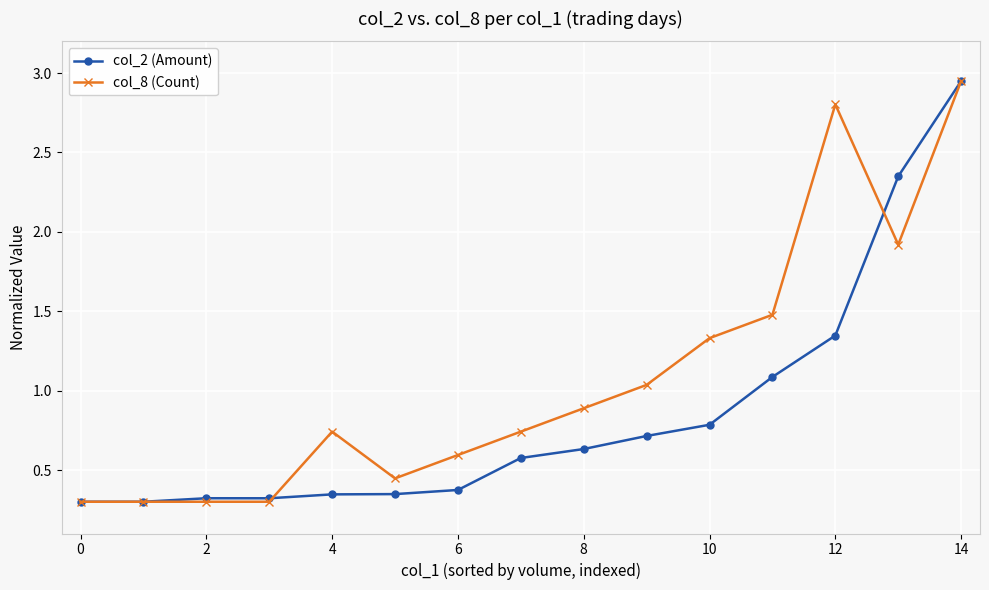

At how many categories does at least one series exceed 1?

6